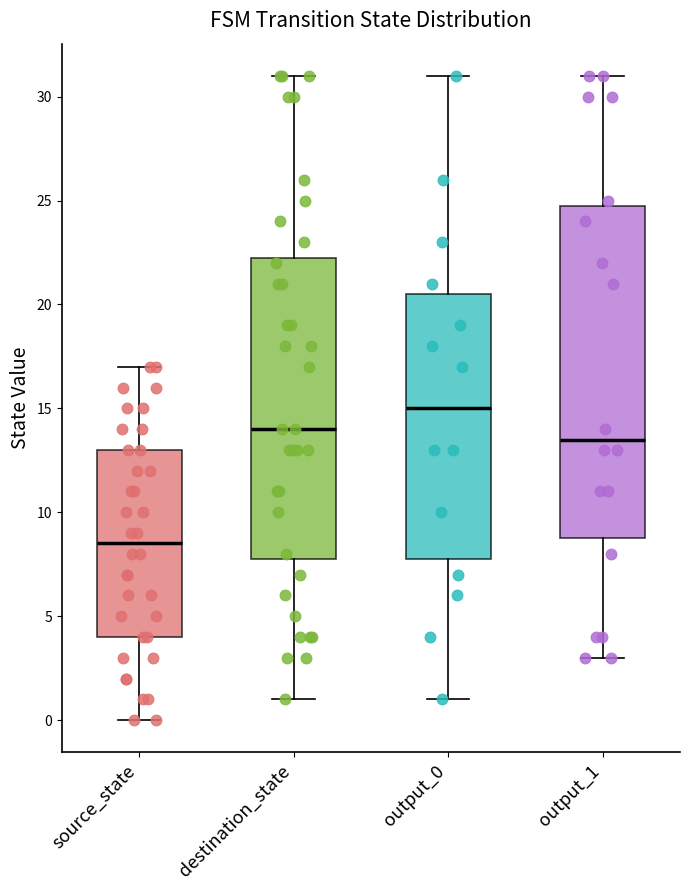

Reading left to right, read every box against the y-axis: the position of its median line, the range the box covers, and the ends of its whiskers. The values are not printed on the chart, so give them approximately, as read against the axis.

source_state: median 8.5, box 4.0 to 13.0, whiskers 0.0 to 17.0
destination_state: median 14.0, box 8.0 to 22.5, whiskers 1.0 to 31.0
output_0: median 15.0, box 8.0 to 20.5, whiskers 1.0 to 31.0
output_1: median 13.5, box 9.0 to 25.0, whiskers 3.0 to 31.0